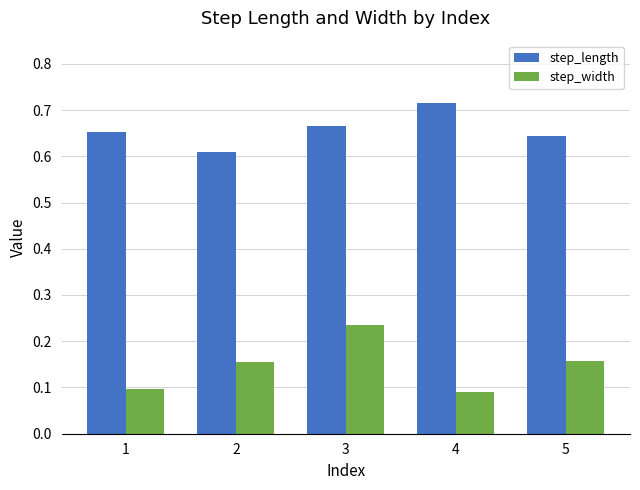

How many bars are there in total?

10